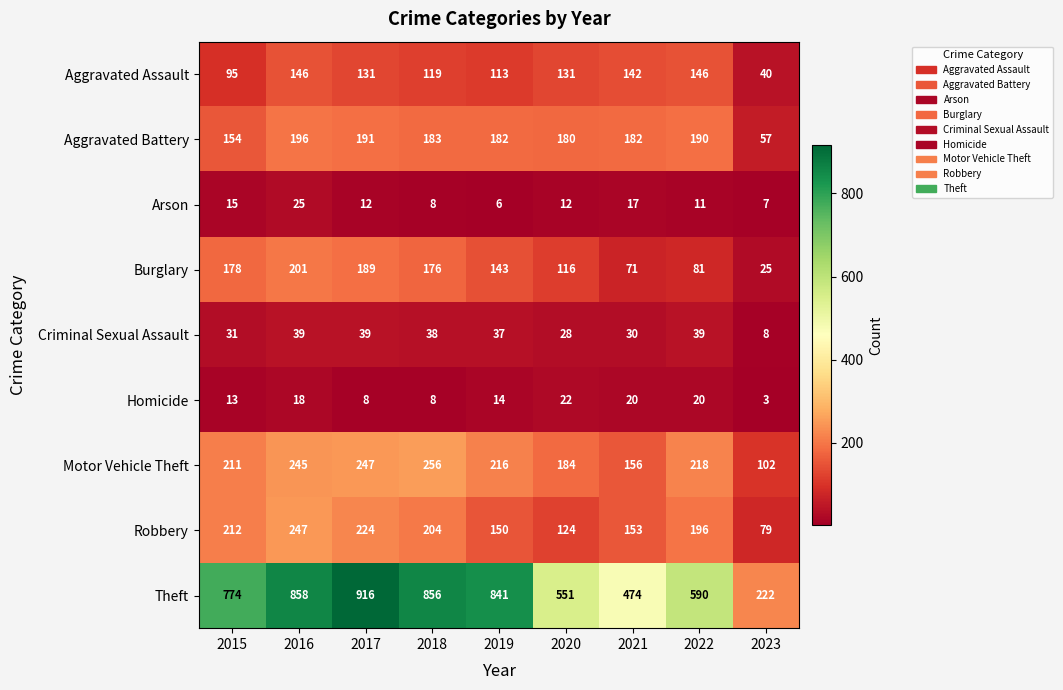

At which category is the sum across all series the highest?

2016